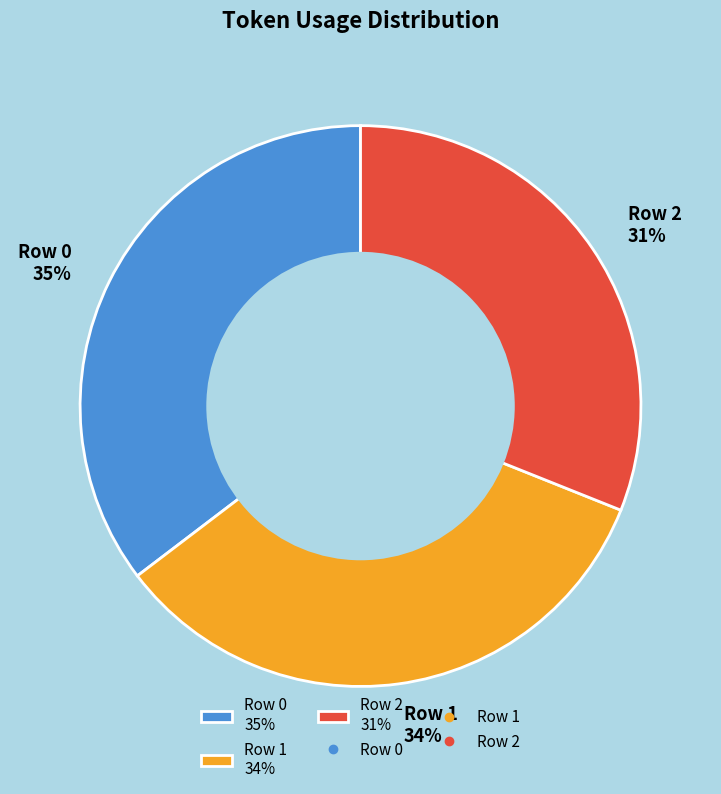

Is it true that Row 2 is 31% of the pie?

True